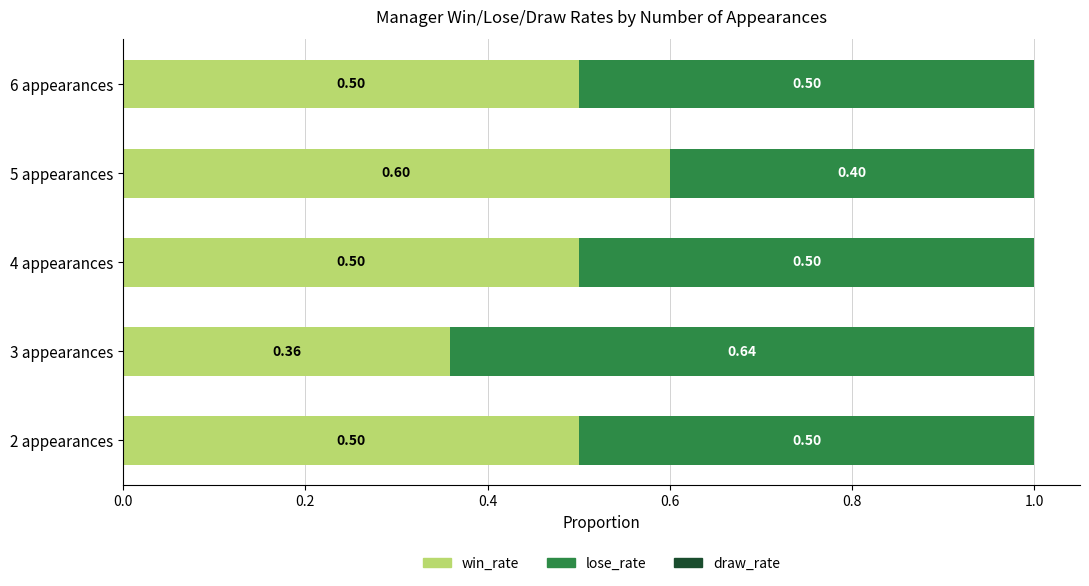

What is the total value across all series at 6 appearances?

1.0